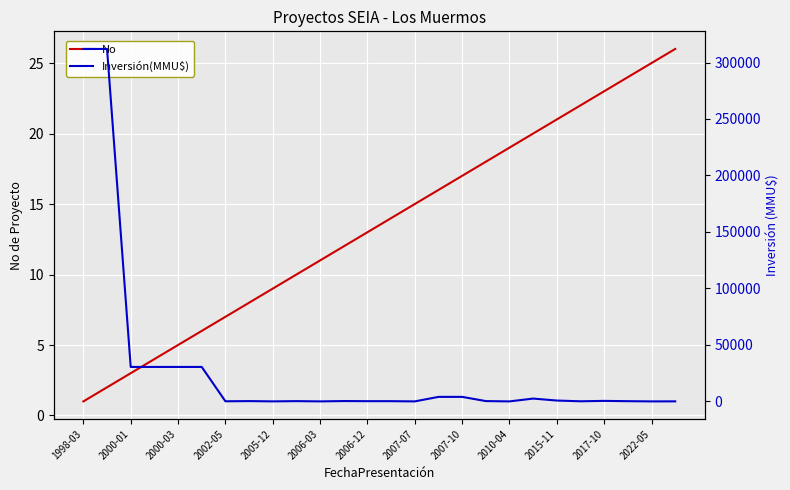

The No series shows 23 at 2017-10. True or false?

True